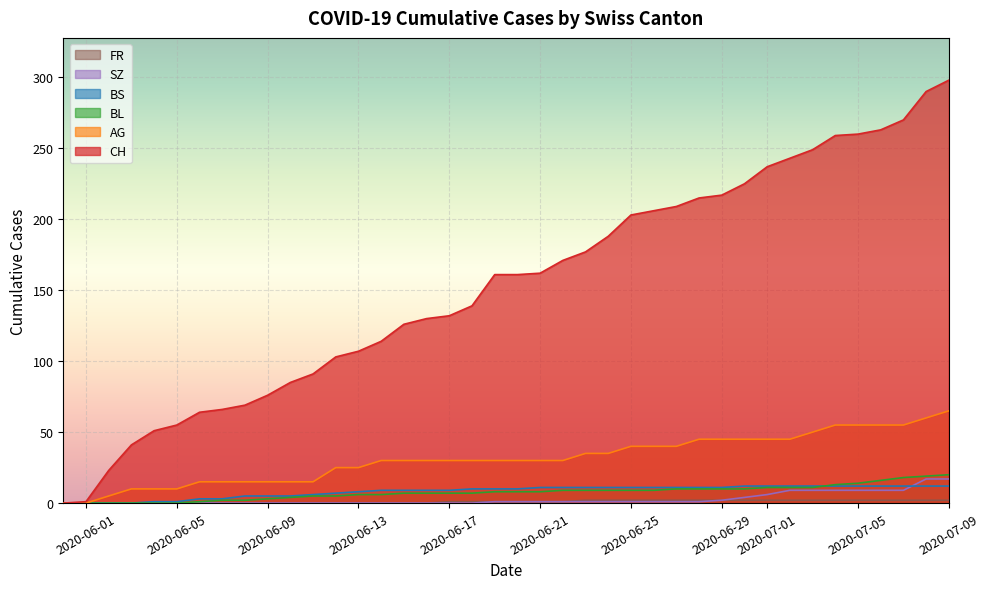

Where does the CH series first go above 161?

2020-06-21